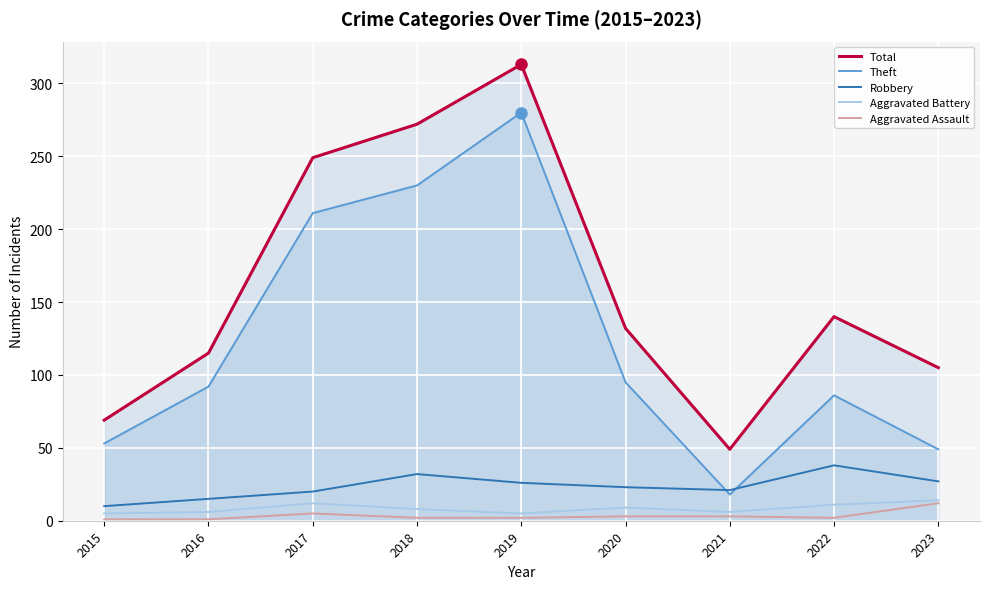

Rank the series at 2016 from lowest to highest value.

Aggravated Assault, Aggravated Battery, Robbery, Theft, Total